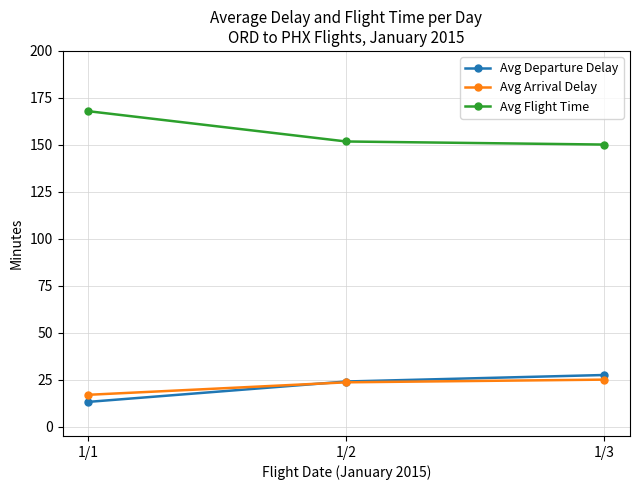

What is the maximum value shown in the chart?

167.9